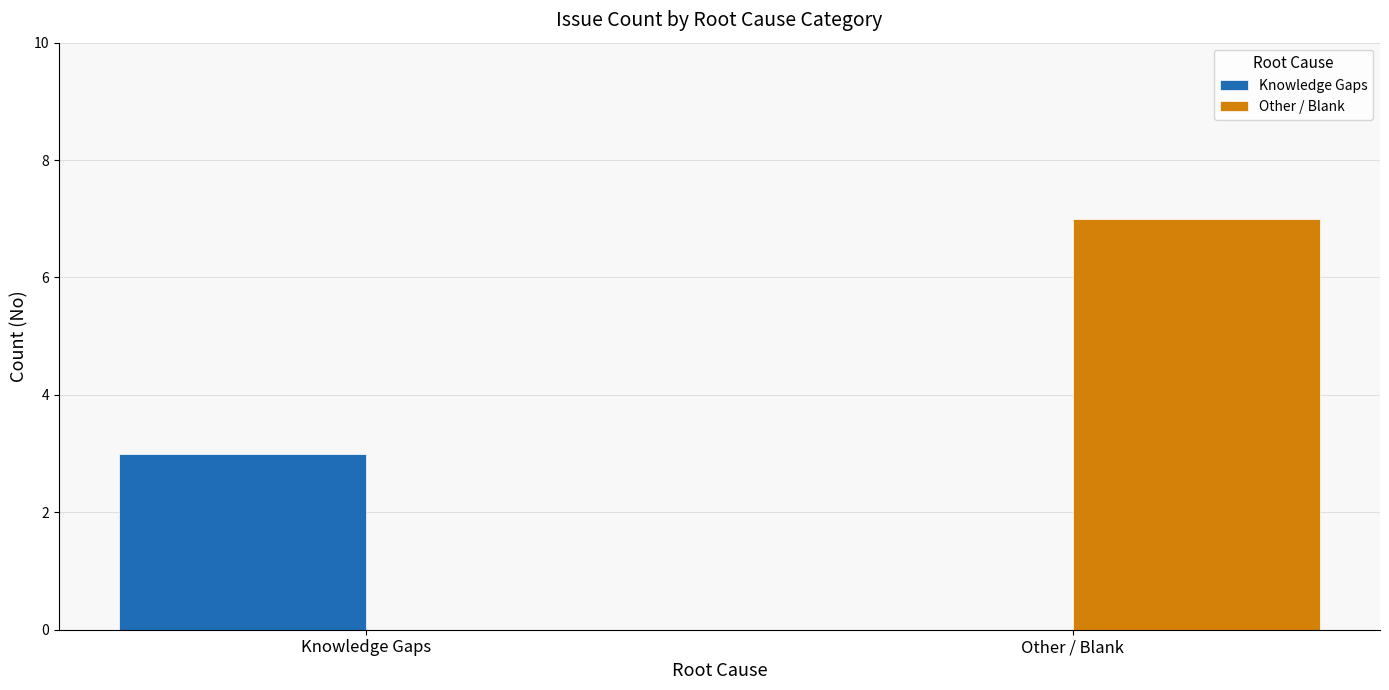

What is the highest value of the Knowledge Gaps series?

3